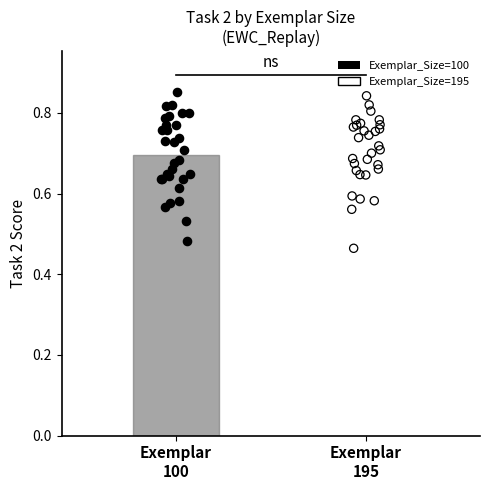

What are all the series names shown in the legend?

Exemplar_Size=100, Exemplar_Size=195